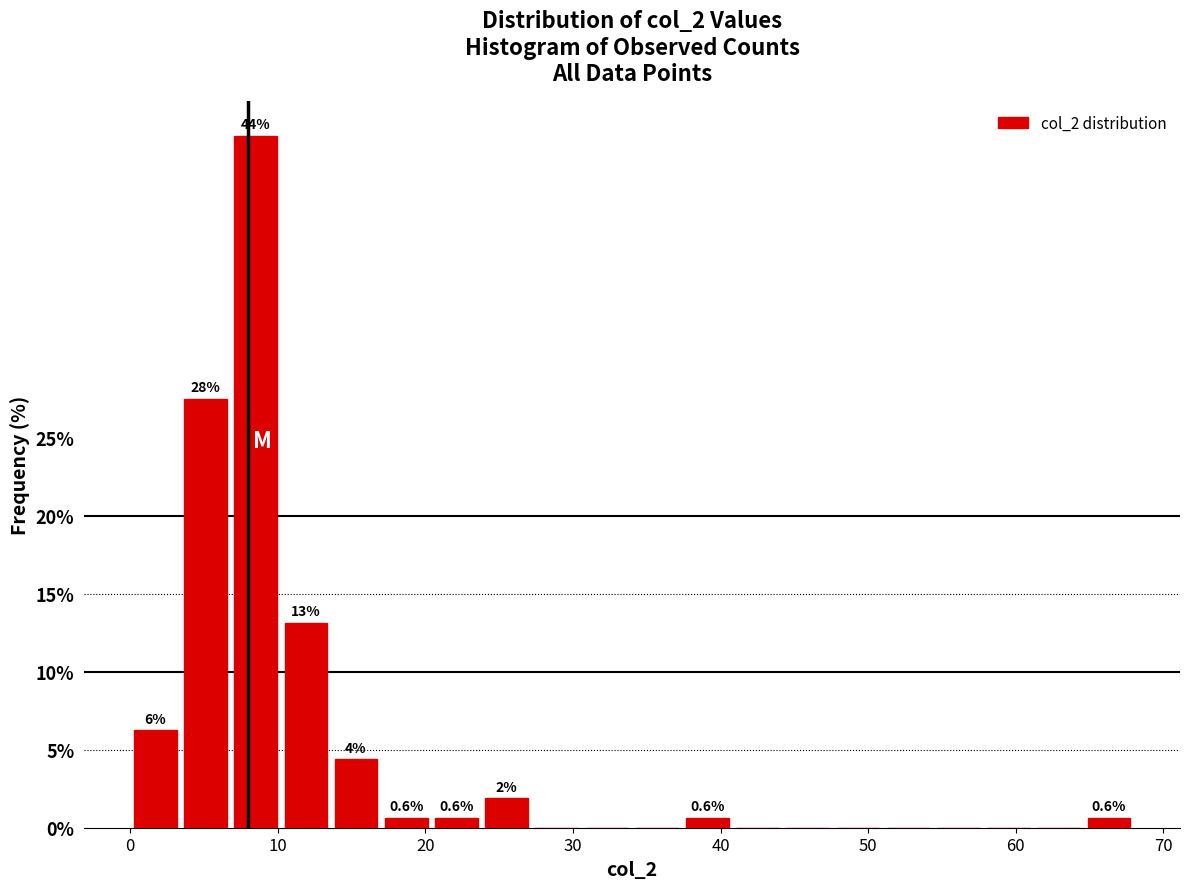

Around what value on the x-axis is the tallest bar? Give the approximate position of its centre, as read against the axis.

9